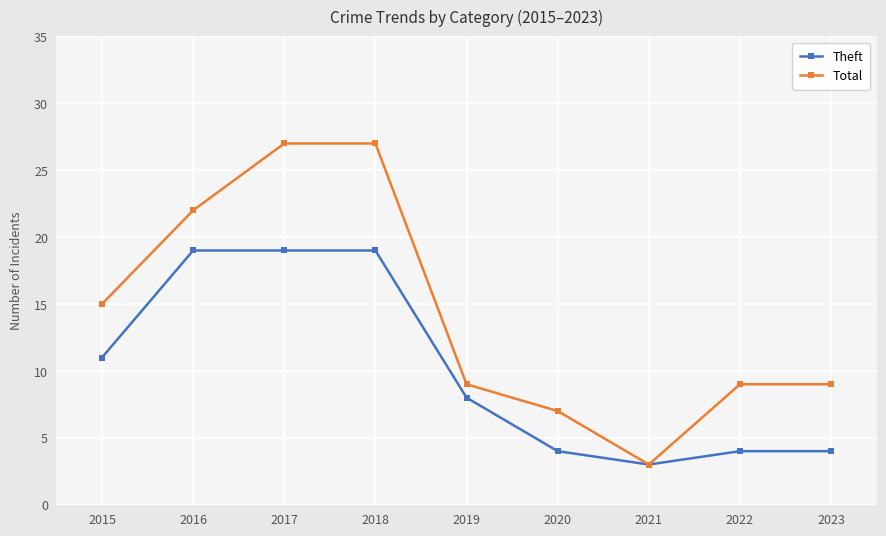

Rank the series at 2019 from highest to lowest value.

Total, Theft